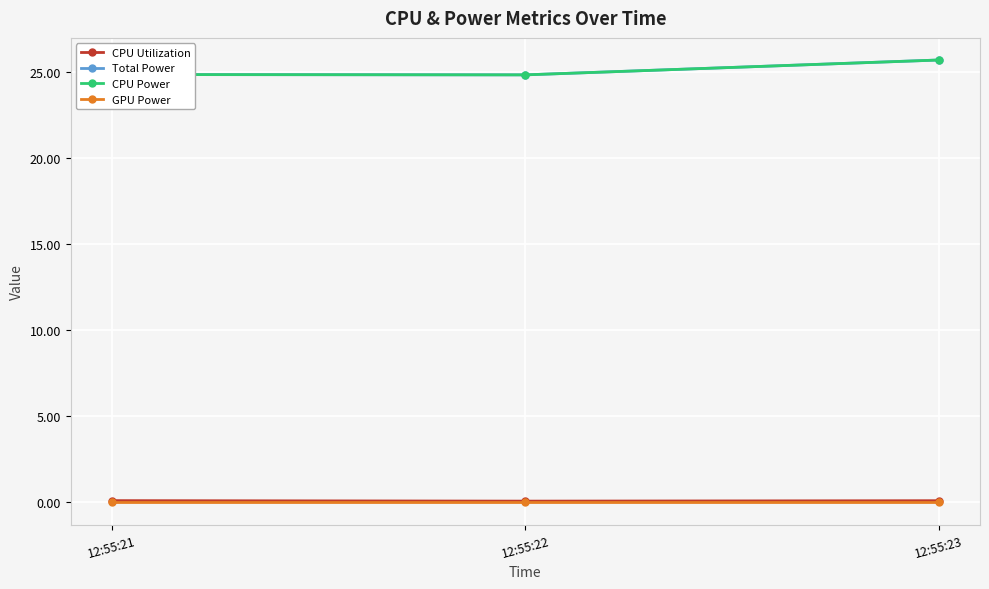

What is the approximate value of CPU Power at 12:55:23?

25.7